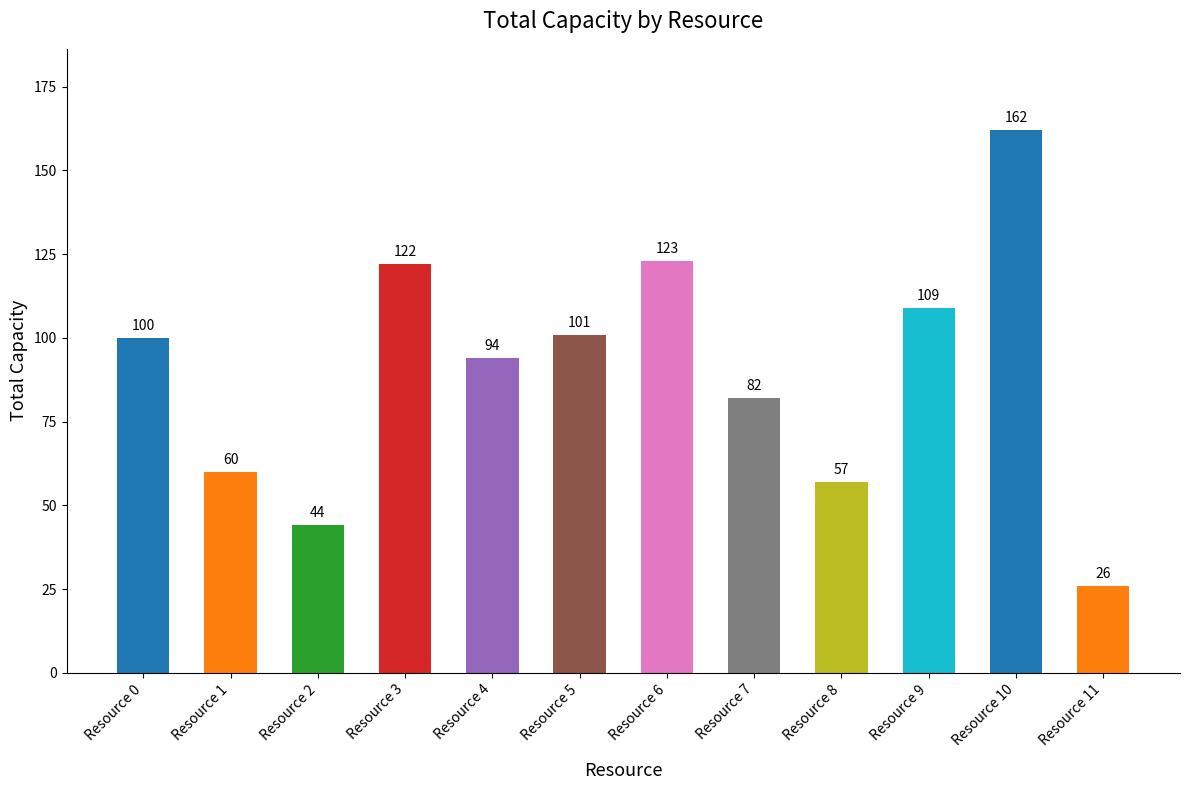

Which has a higher value, Resource 1 or Resource 9?

Resource 9